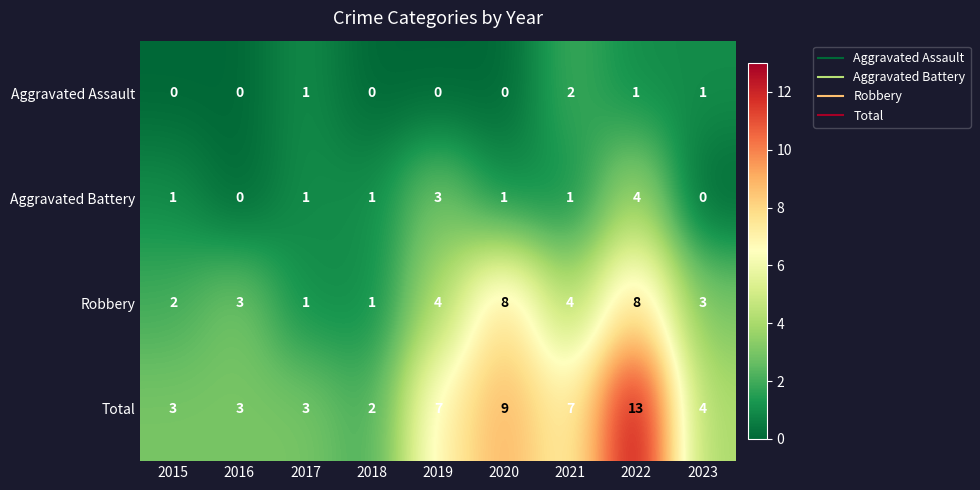

Is it true that Robbery equals 1 at 2018?

True